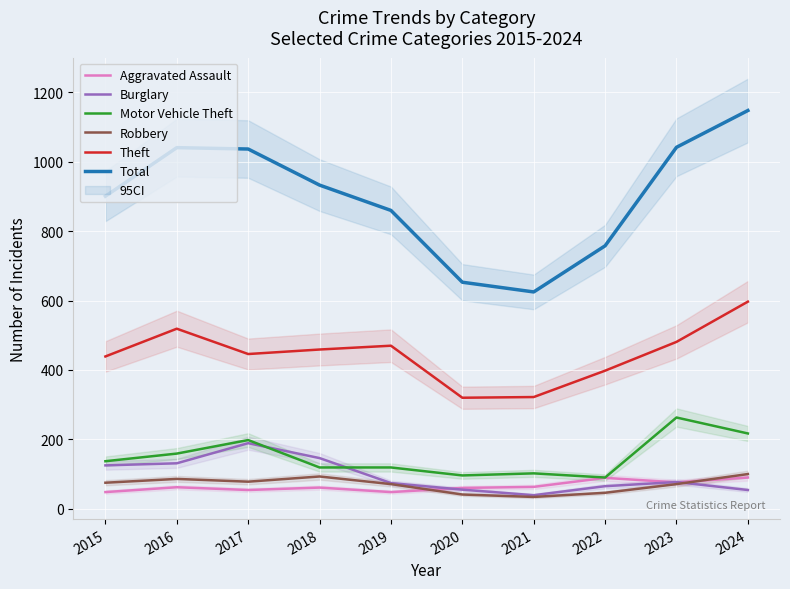

At which label is Robbery closest to 67?

2019